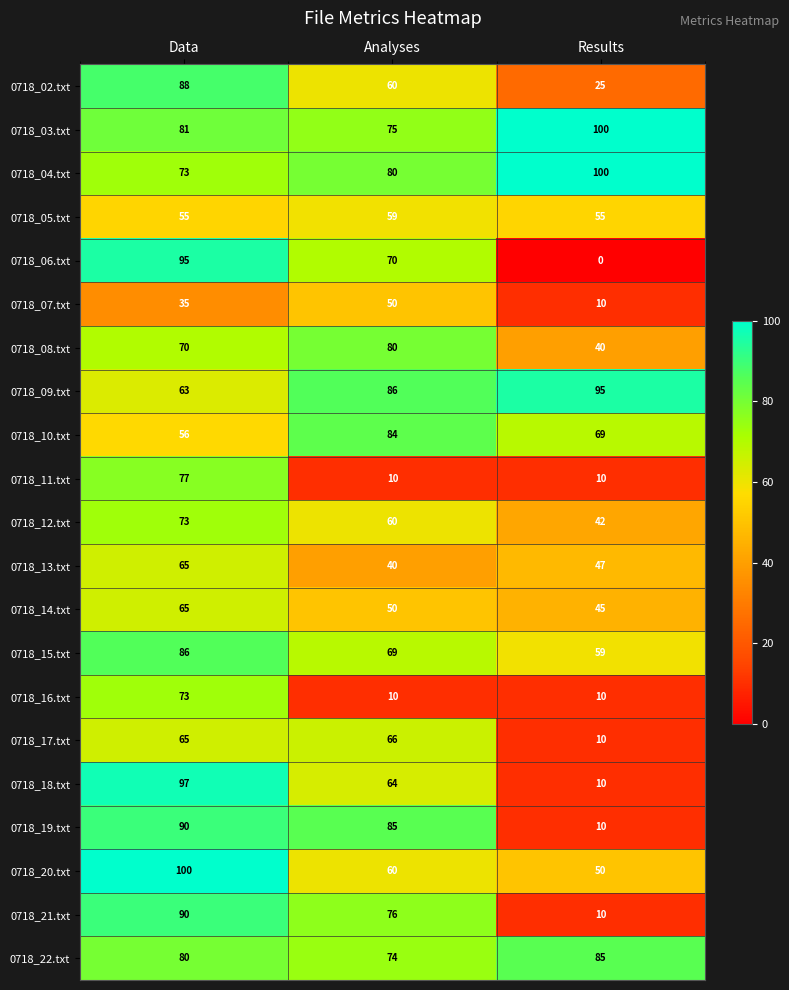

What is the maximum value for 0718_19.txt?

90